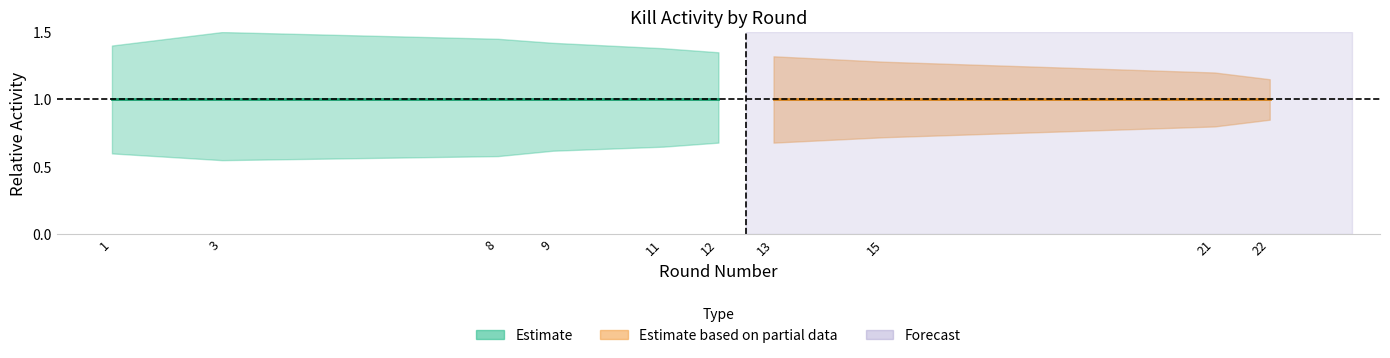

What is the approximate value of Kills per Round (center) at 8?

1.0